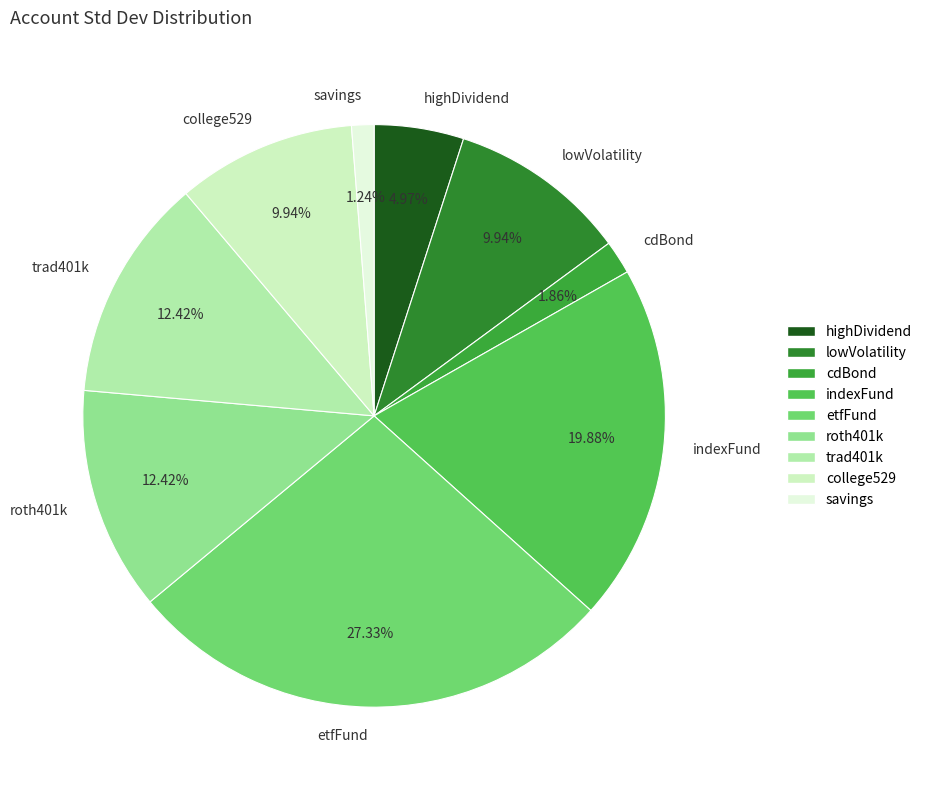

Do etfFund and highDividend together represent more than half of the pie?

No